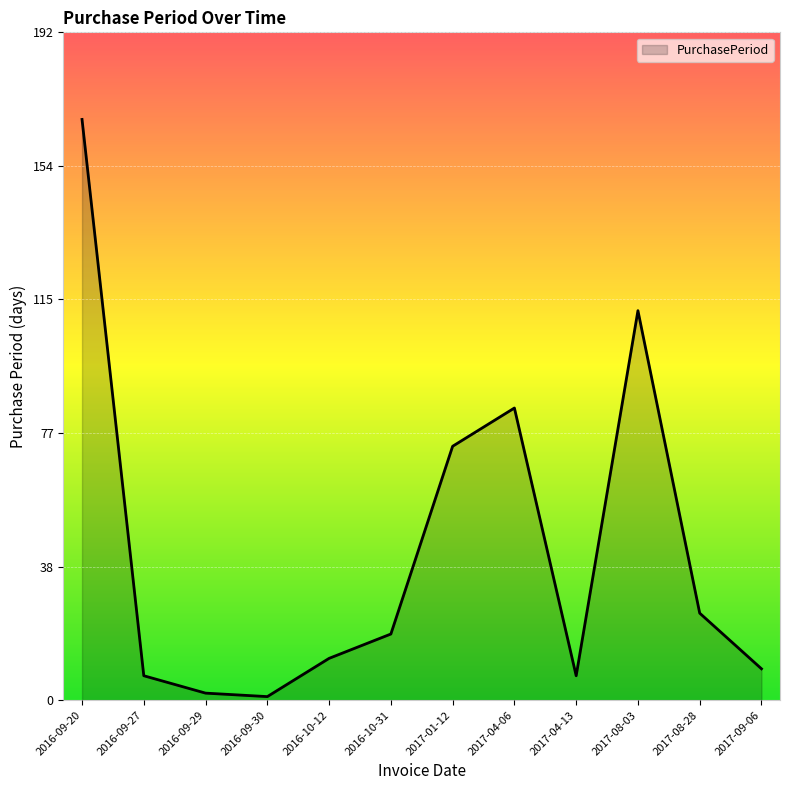

The value at 2017-04-13 is 7. True or false?

True